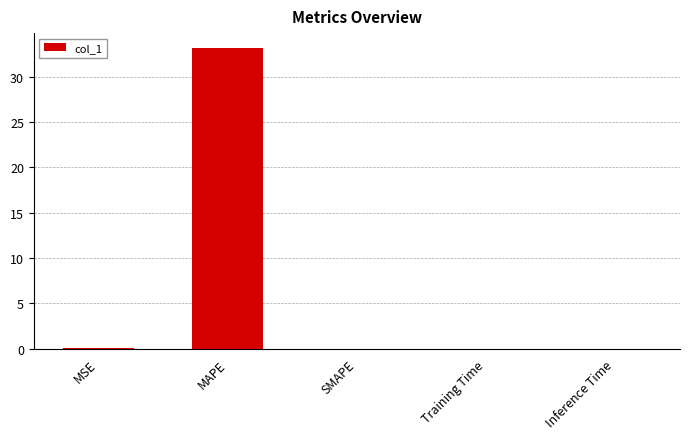

The value at Training Time is 0.0. True or false?

True